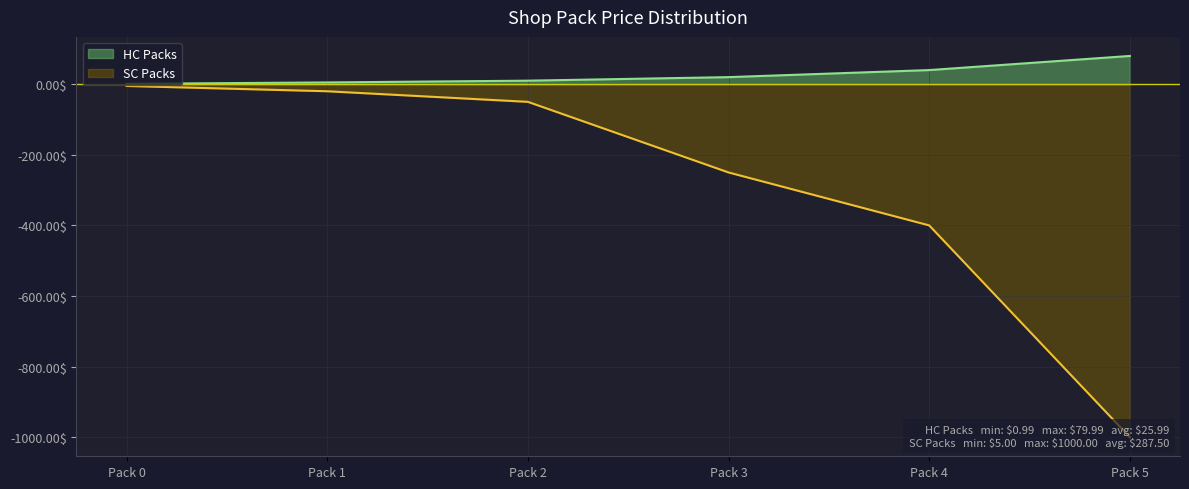

At which label is HC Packs closest to 40?

Pack 4